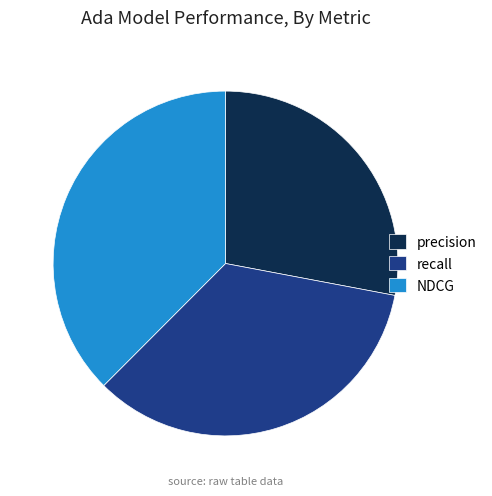

Does precision represent more than half of the total?

No